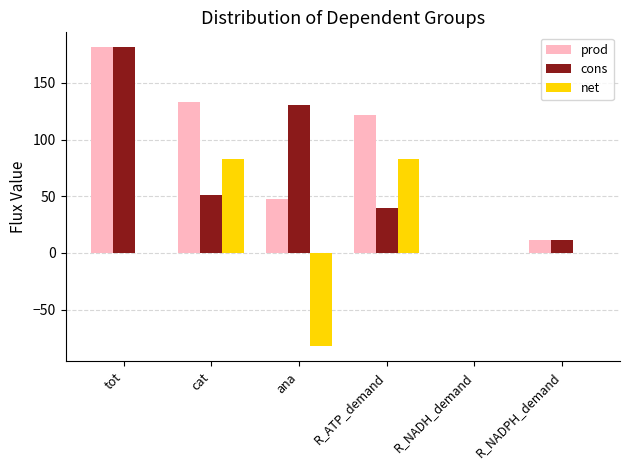

Reading left to right, transcribe all the data shown in this chart.

prod: 181.5	133.6	47.9	121.8	0.0	11.7
cons: 181.5	51.0	130.4	39.3	0.0	11.7
net: 0.0	82.5	-82.5	82.5	0.0	0.0